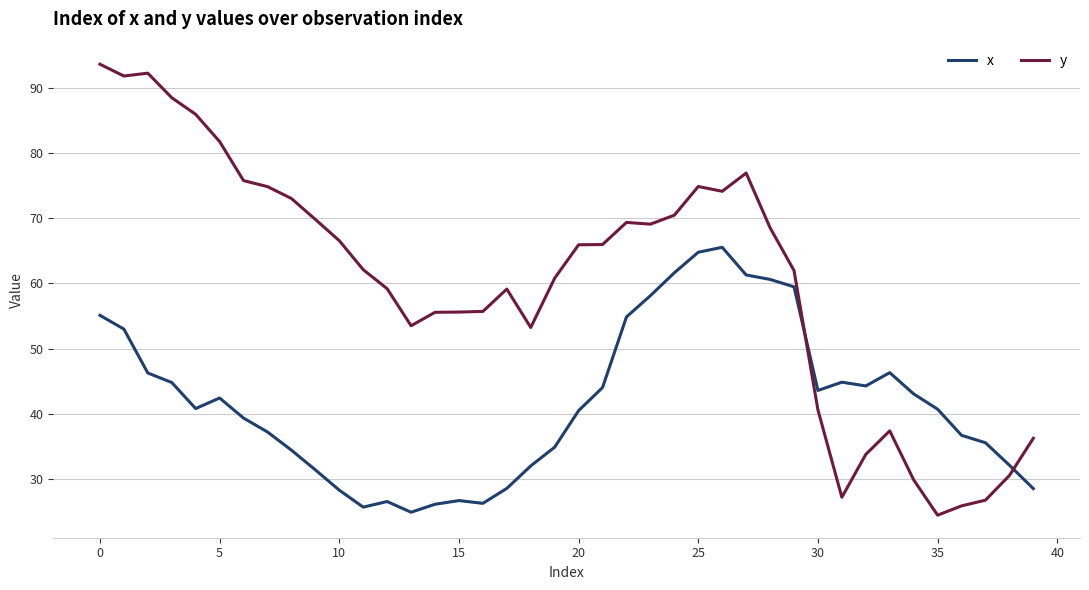

Which series ends up on top after the final intersection of y and x?

y